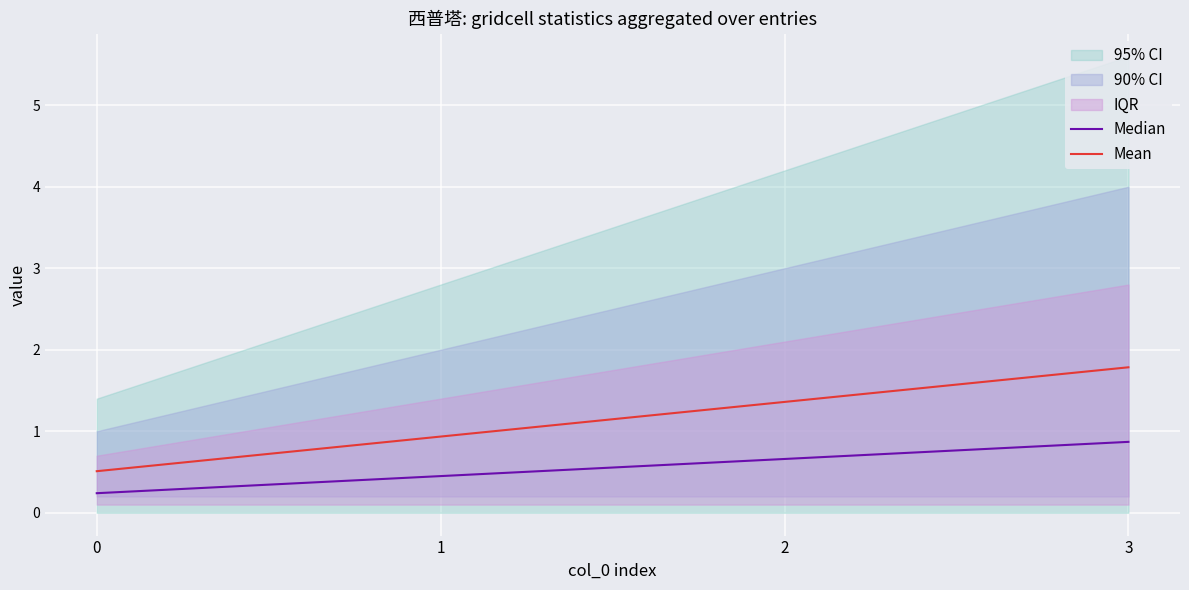

What is the total value across all series at 1?

1.4